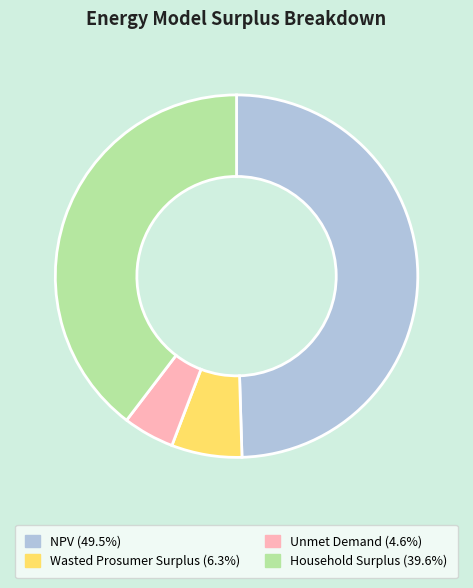

Rank the categories by value from highest to lowest.

NPV, Household Surplus, Wasted Prosumer Surplus, Unmet Demand